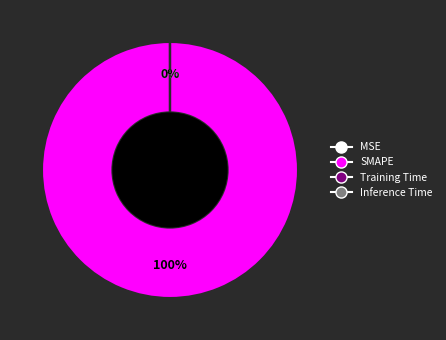

Is it true that SMAPE is 100% of the pie?

True